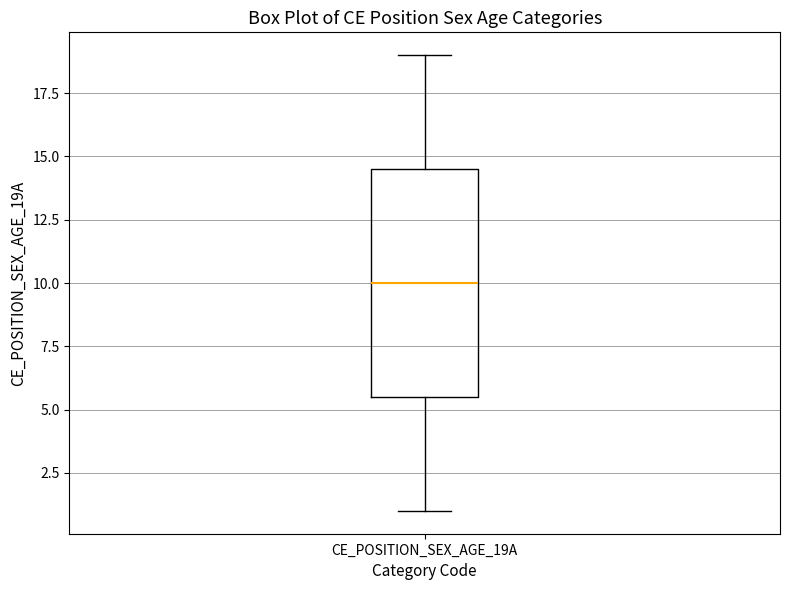

Read this box plot against the y-axis: the position of the median line, the range covered by the box, and the ends of both whiskers. The values are not printed on the chart, so give them approximately, as read against the axis.

median 10.0, box 5.5 to 14.5, whiskers 1.0 to 19.0